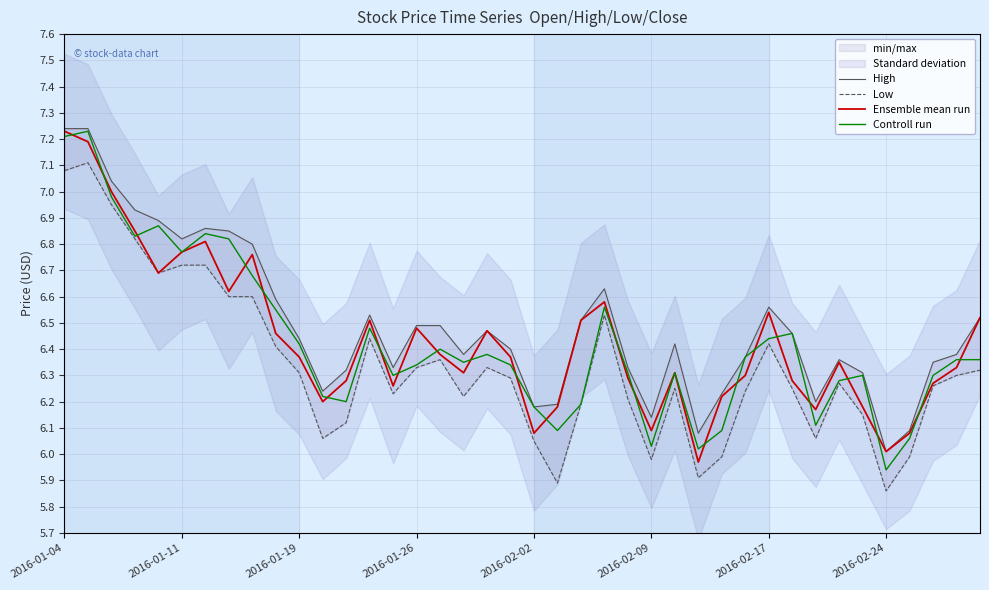

How many lines are shown in the chart?

4